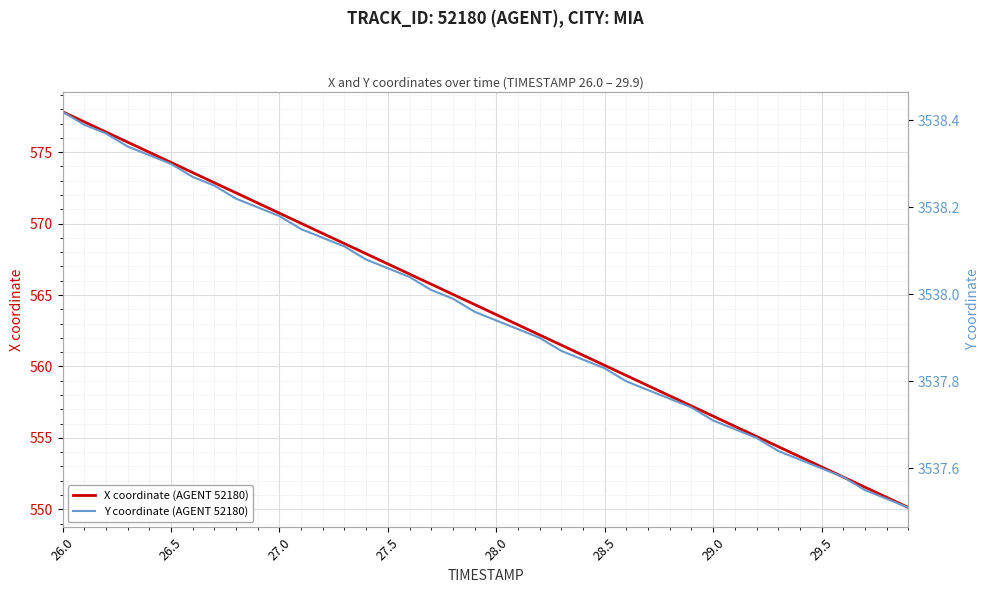

True or false: Y coordinate (AGENT 52180) and X coordinate (AGENT 52180) intersect in this chart.

False